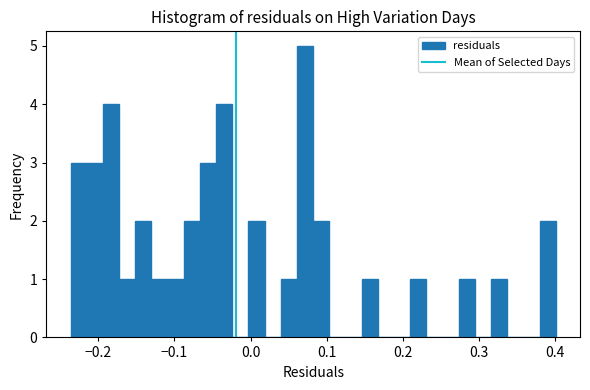

Read against the x-axis, roughly where is the centre of the tallest bar?

0.07